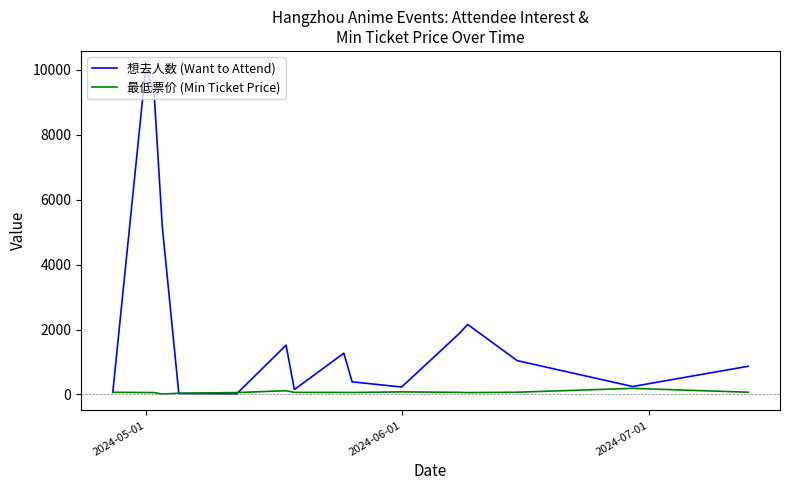

Rank the series by their average value, from lowest to highest.

最低票价 (Min Ticket Price), 想去人数 (Want to Attend)